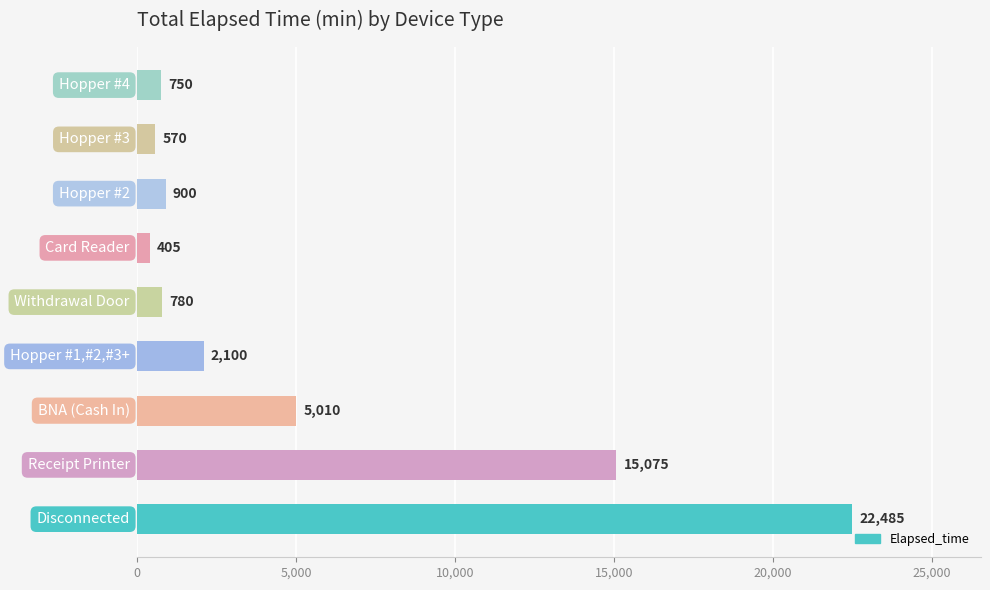

Reading bottom to top, transcribe all the data shown in this chart.

22485	15075	5010	2100	780	405	900	570	750